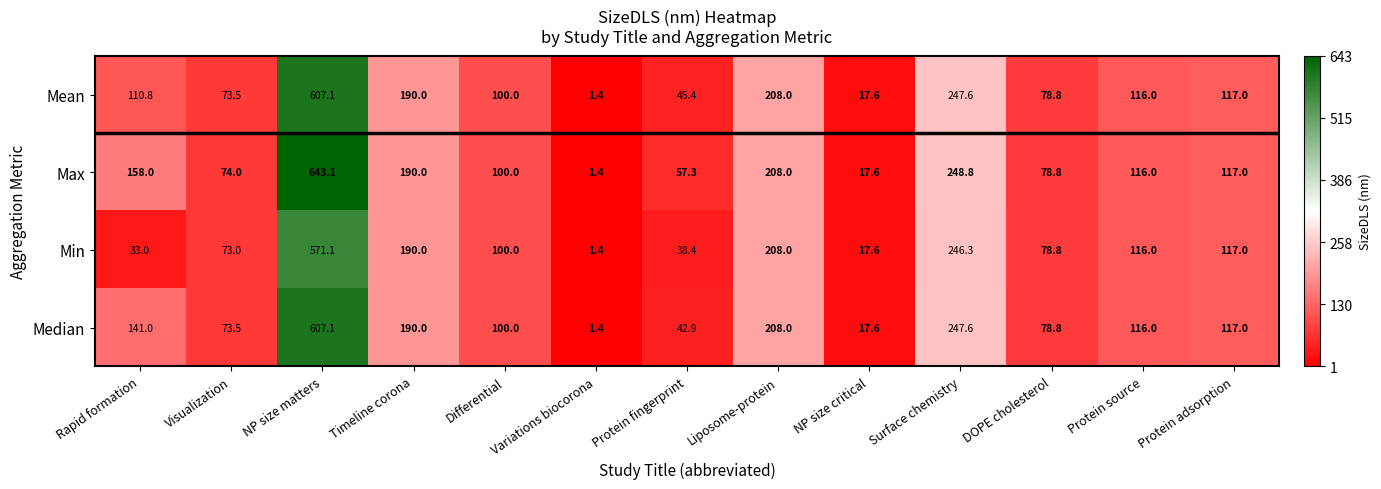

Rank the categories by Max value from highest to lowest.

NP size matters, Surface chemistry, Liposome-protein, Timeline corona, Rapid formation, Protein adsorption, Protein source, Differential, DOPE cholesterol, Visualization, Protein fingerprint, NP size critical, Variations biocorona